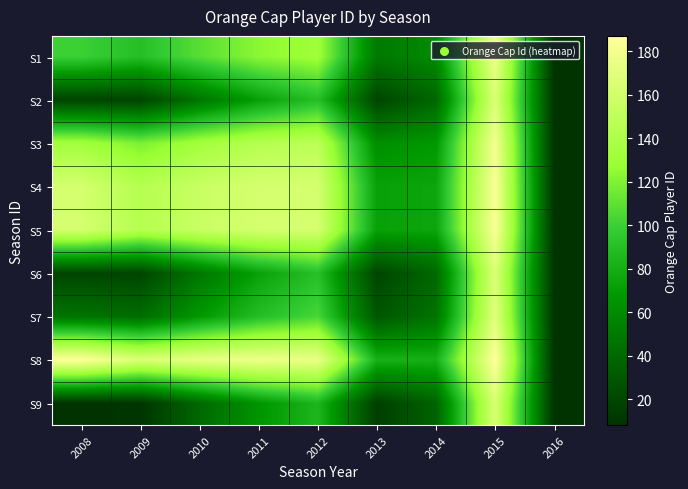

Rank the series by their maximum value, from highest to lowest.

S8, S4, S5, S3, S1, S7, S6, S2, S9